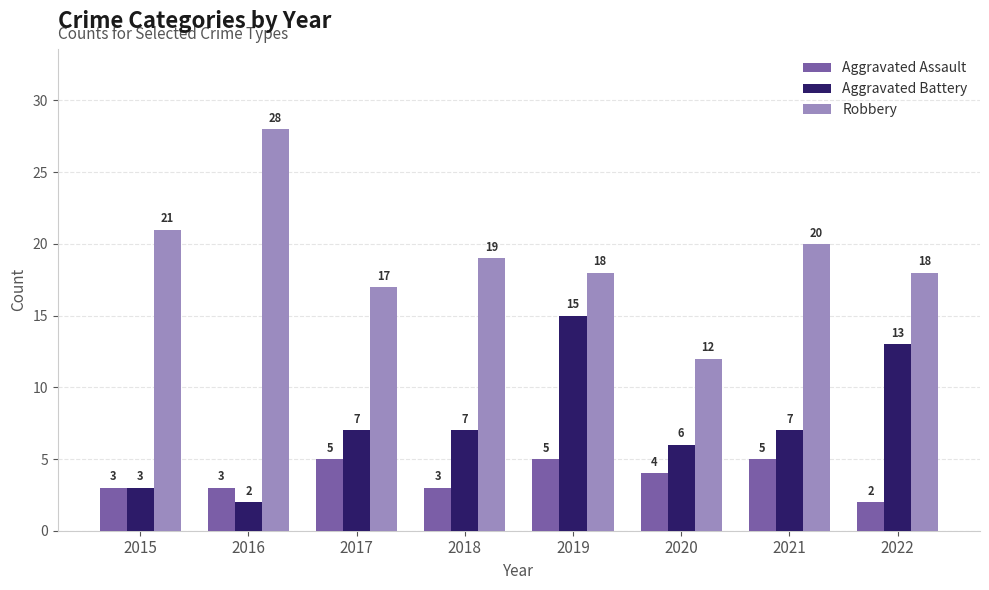

Which series has the widest spread of values?

Robbery